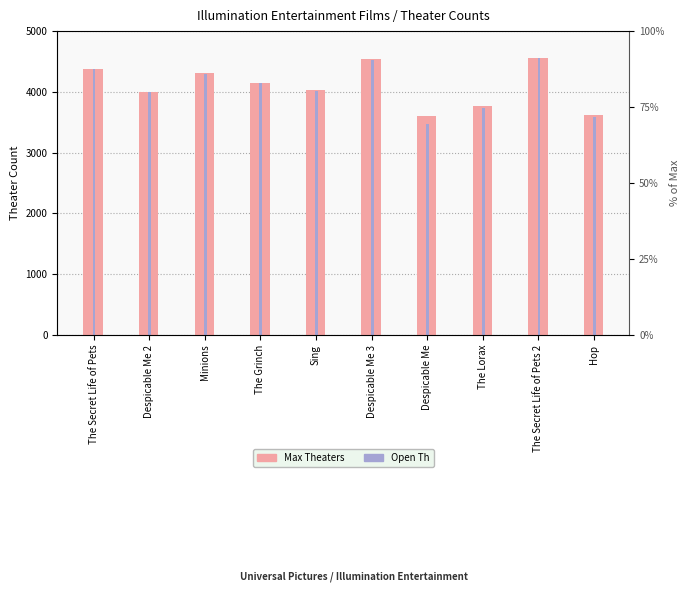

What is the average value of the Open Th series?

4070